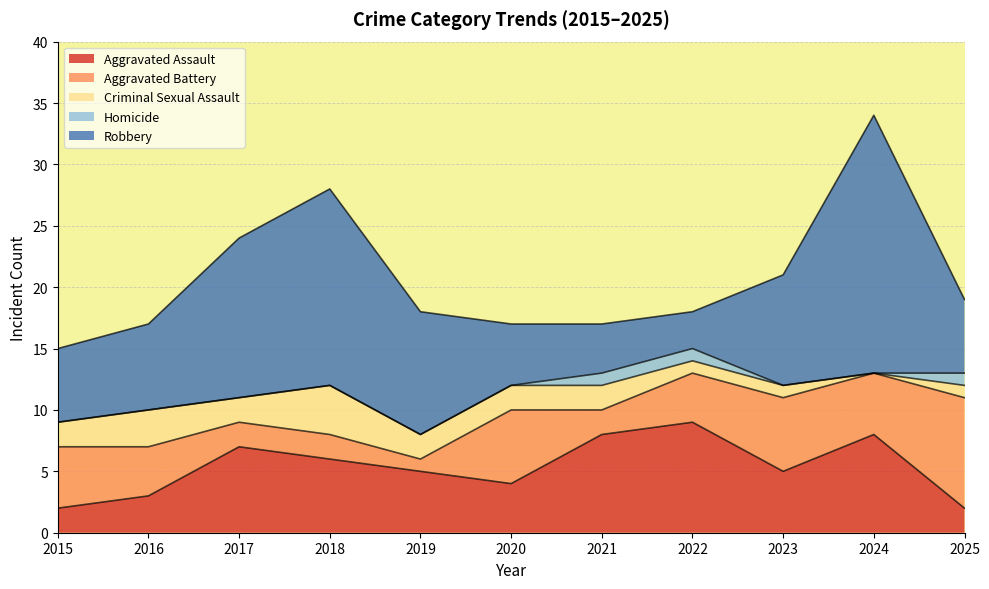

True or false: Homicide has a value of 1 at 2015.

False